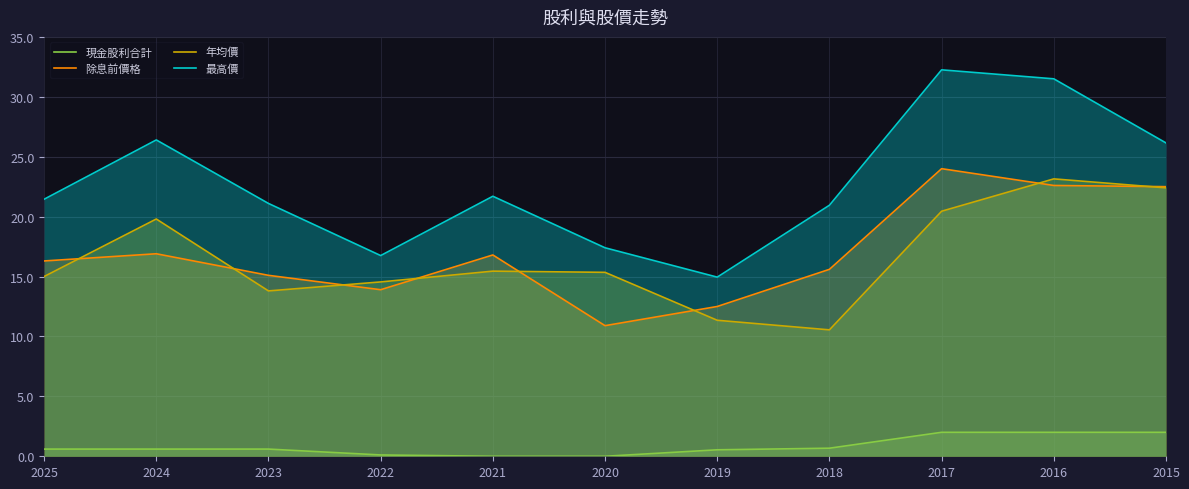

Between 2018 and 2019, which is larger?

2018